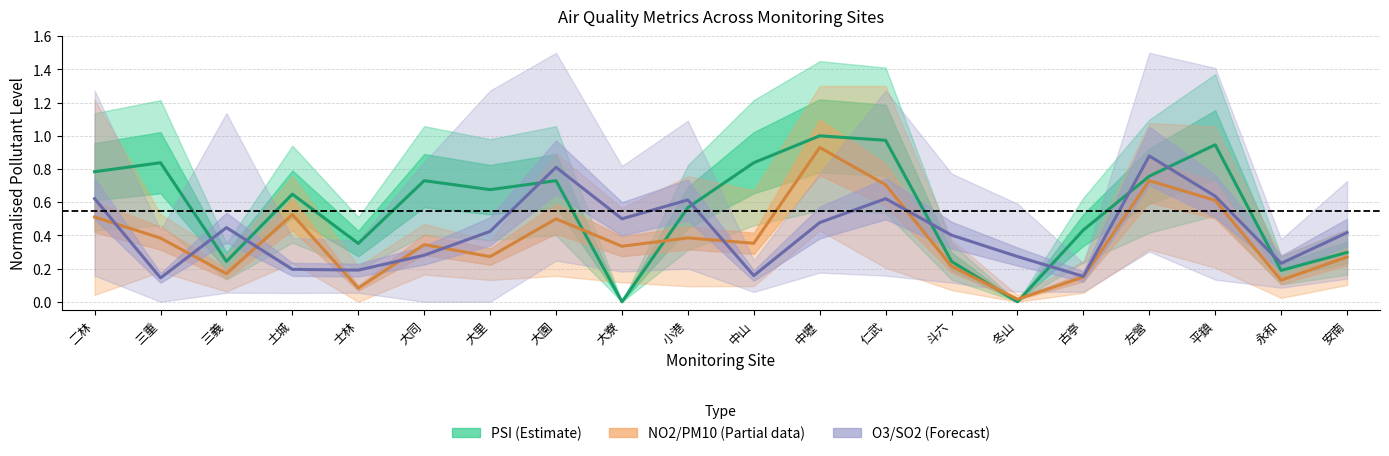

Reading left to right, extract all data points from this chart.

PSI (Estimate): 0.8	0.8	0.2	0.6	0.4	0.7	0.7	0.7	0.0	0.6	0.8	1.0	1.0	0.2	0.0	0.4	0.8	0.9	0.2	0.3
NO2 / PM10 (Partial): 0.5	0.4	0.2	0.5	0.1	0.3	0.3	0.5	0.3	0.4	0.4	0.9	0.7	0.2	0.0	0.1	0.7	0.6	0.1	0.3
O3 / SO2 (Forecast): 0.6	0.1	0.4	0.2	0.2	0.3	0.4	0.8	0.5	0.6	0.2	0.5	0.6	0.4	0.3	0.2	0.9	0.6	0.2	0.4